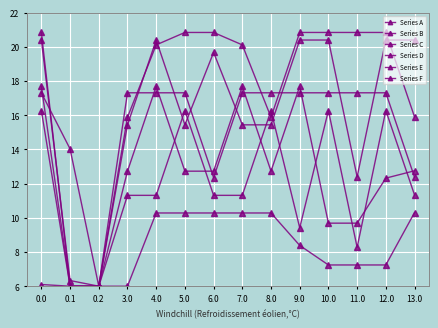

Between 0.2 and 7.0, which series saw the biggest shift?

Series D